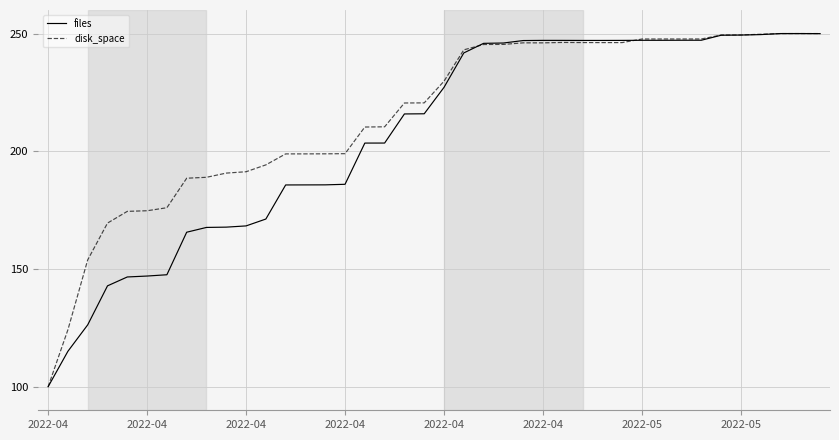

Which series has the largest total across all categories?

disk_space